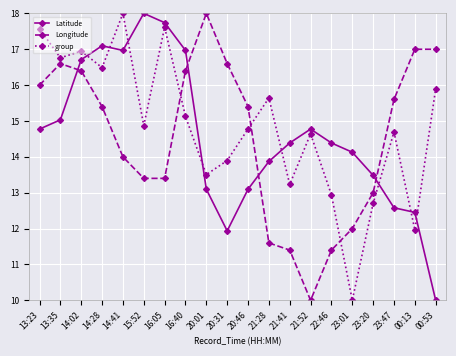

What is the highest value of the group series?

18.0